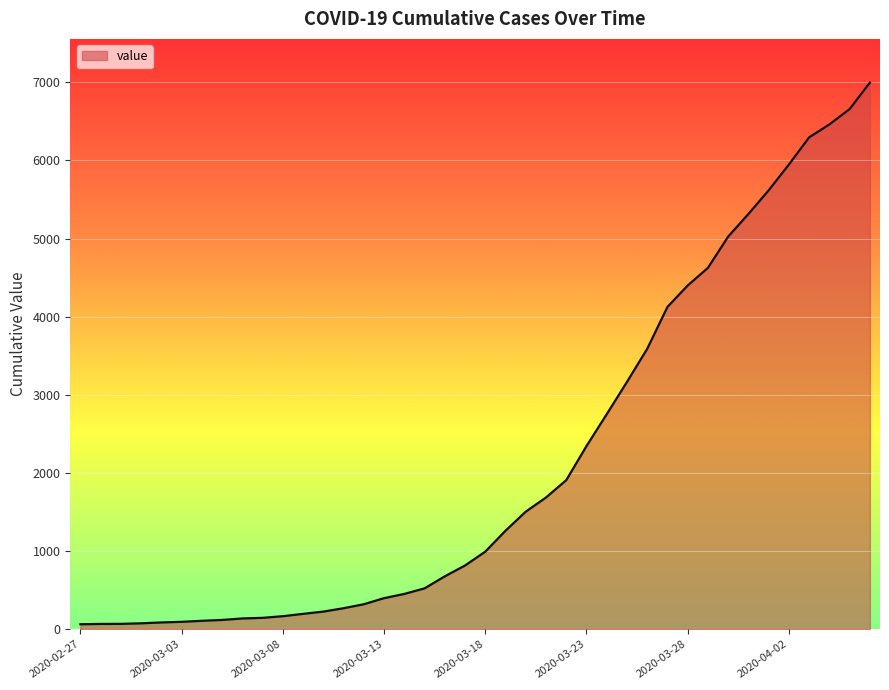

What is the maximum value shown in the chart?

6995